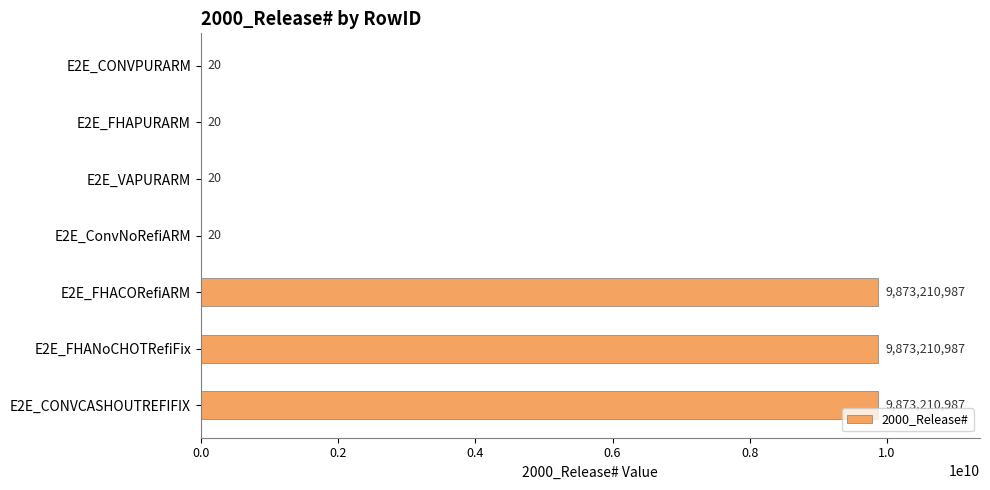

How many data points does each series have?

7